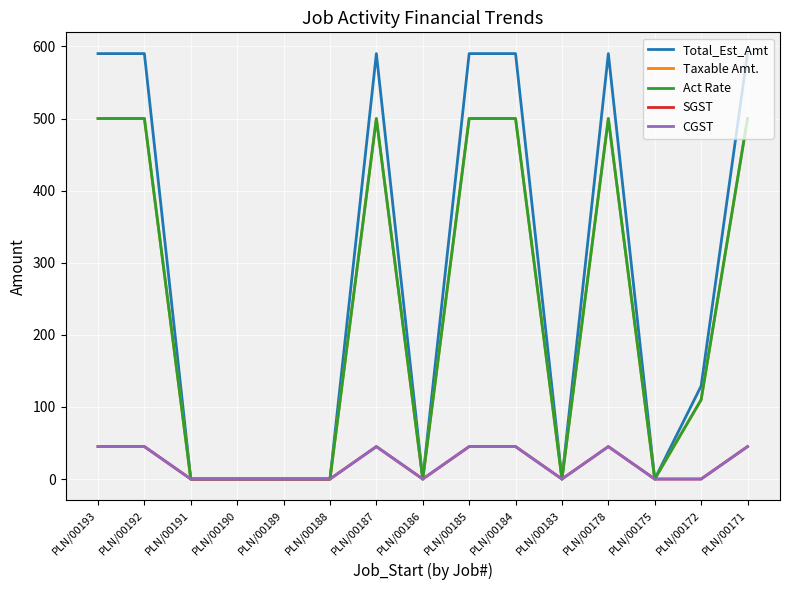

At which label does Taxable Amt. reach its minimum?

PLN/00191